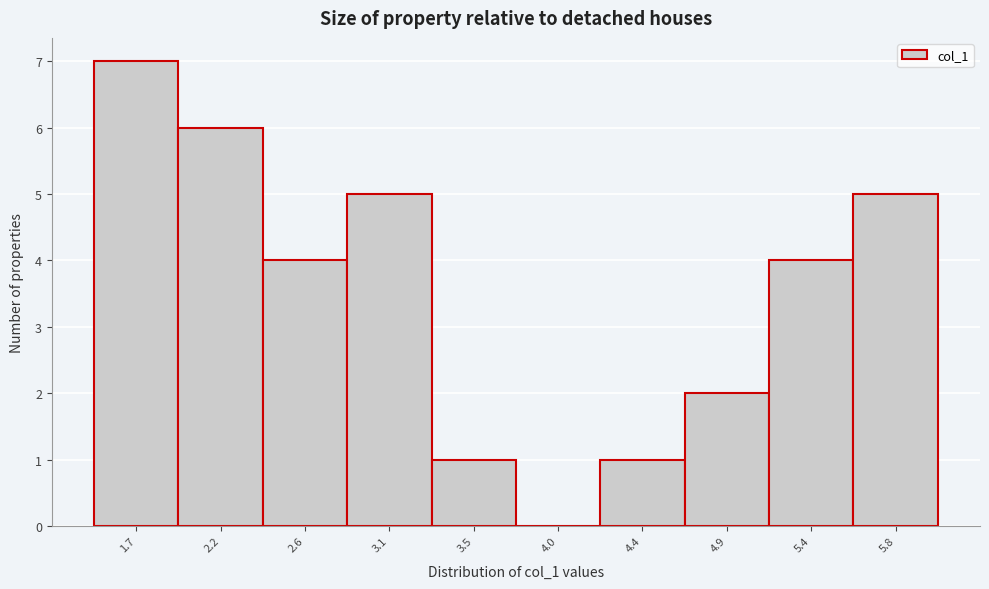

Reading right to left, what are all the values shown in this chart?

5.8=5	5.4=4	4.9=2	4.4=1	4.0=0	3.5=1	3.1=5	2.6=4	2.2=6	1.7=7